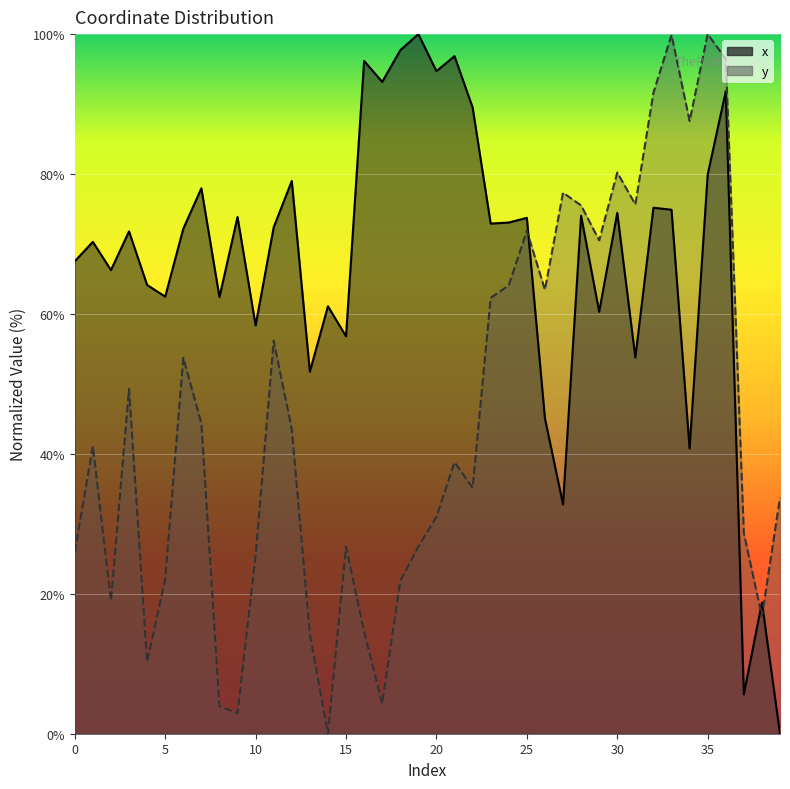

After their last crossing, which series has the higher values: x or y?

y